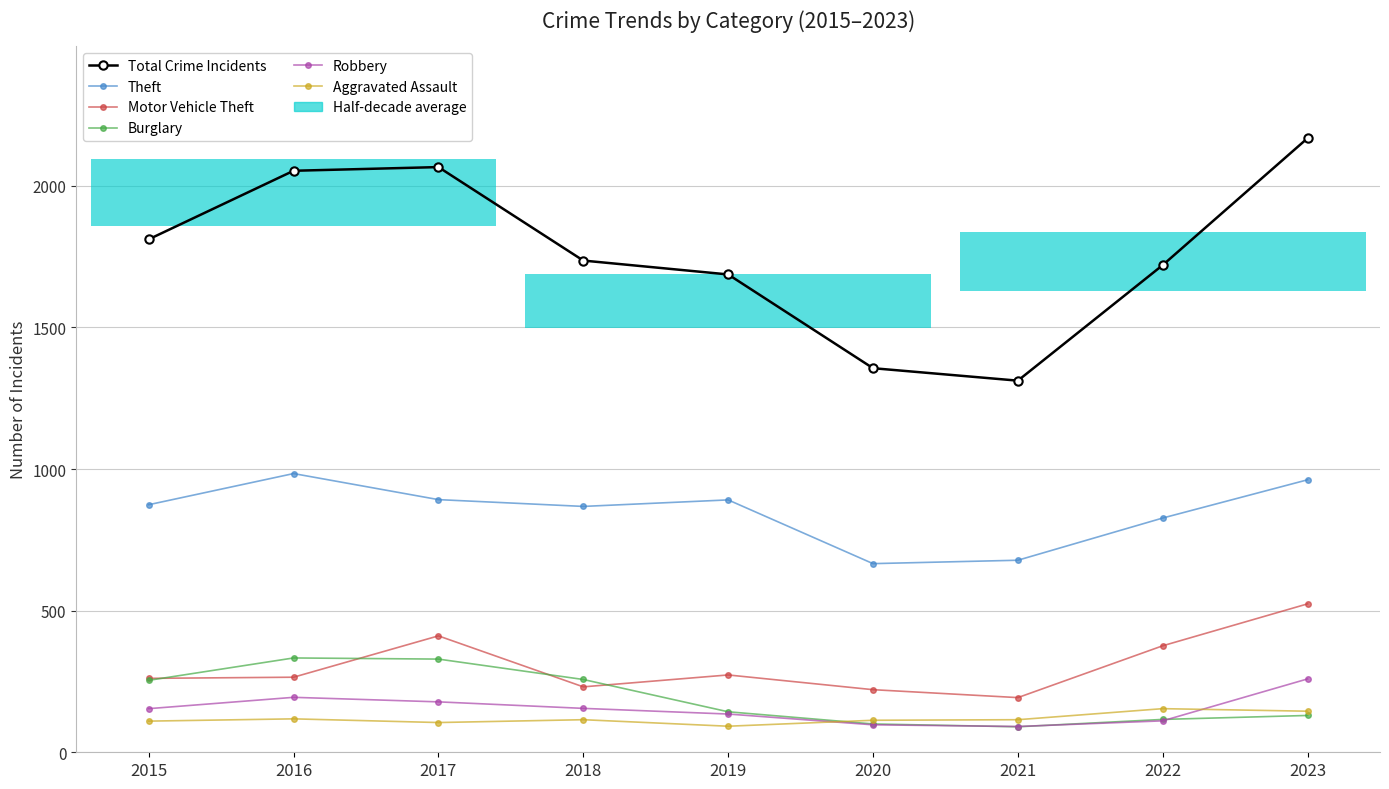

At which category is the sum across all series the highest?

2023